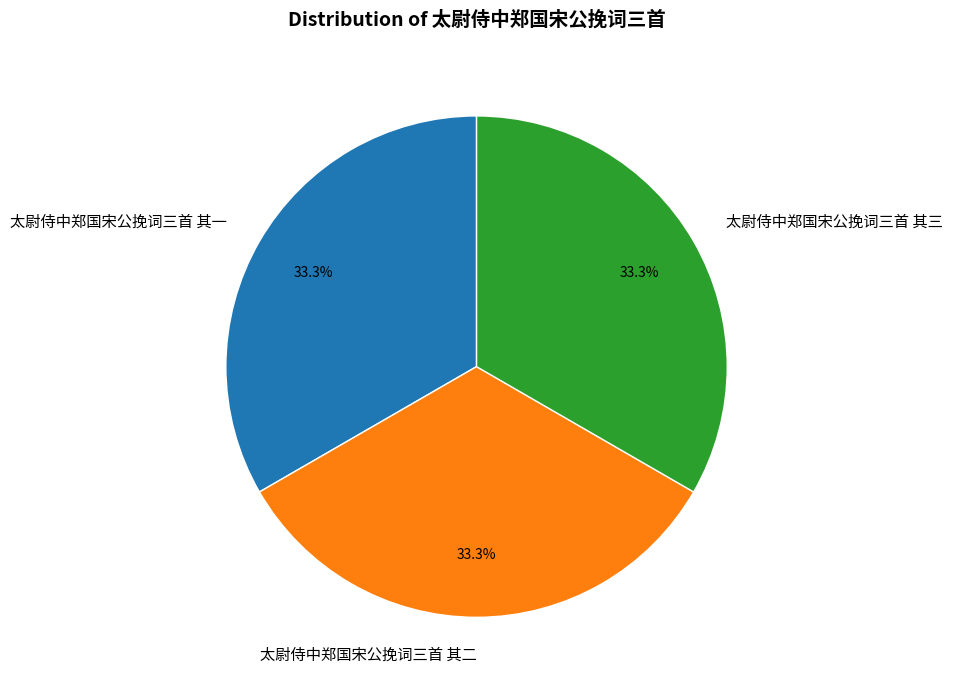

How much of the chart is everything except 太尉侍中郑国宋公挽词三首 其三?

66.7%